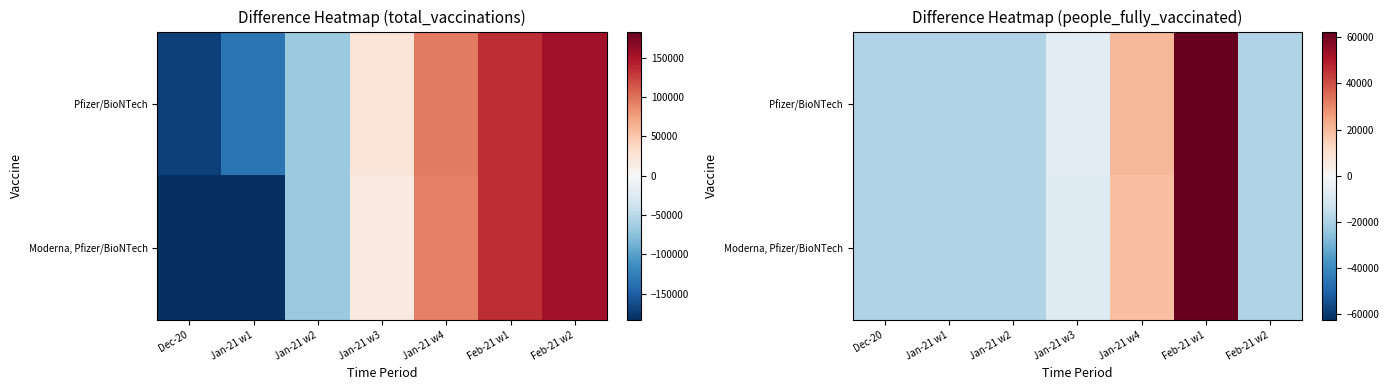

The value of Moderna, Pfizer/BioNTech at Jan-21 w3 is -2992.5. True or false?

False